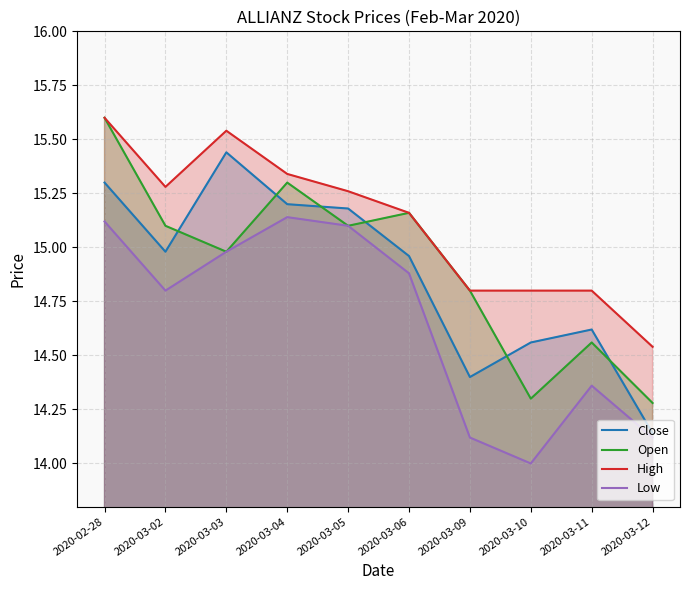

Read the Low value at 2020-03-06.

14.9